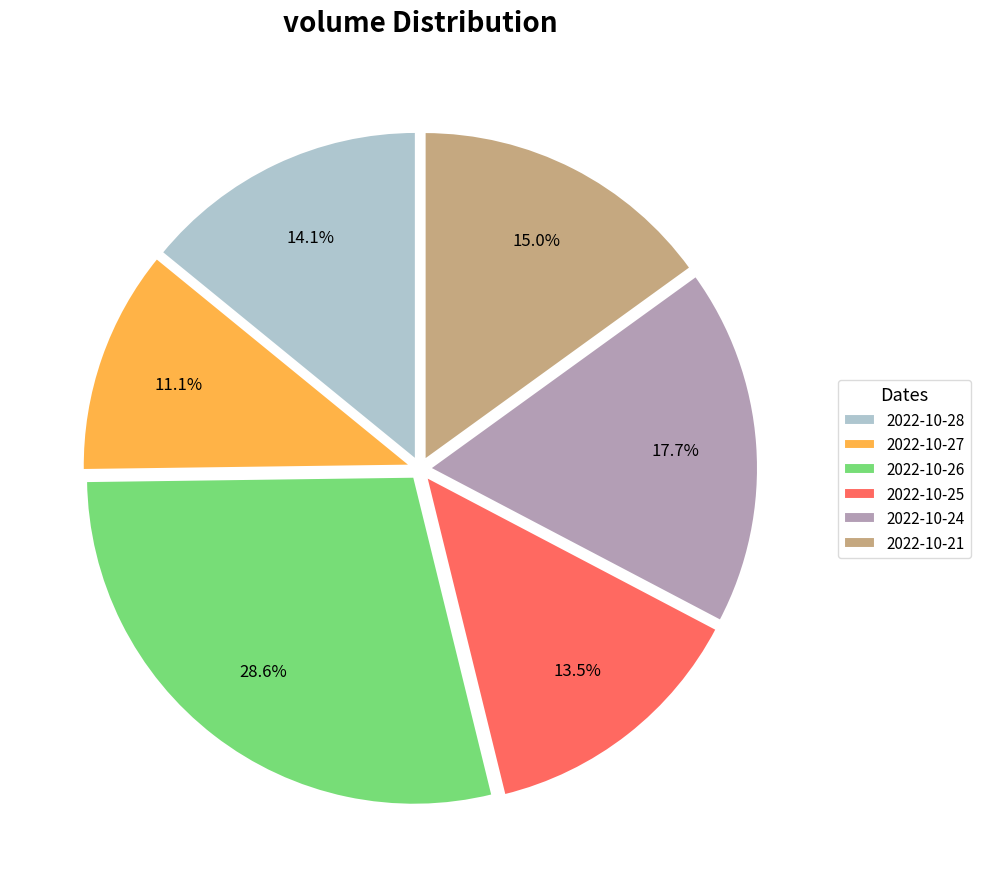

Combined, what portion of the pie is 2022-10-28 and 2022-10-26?

42.7%